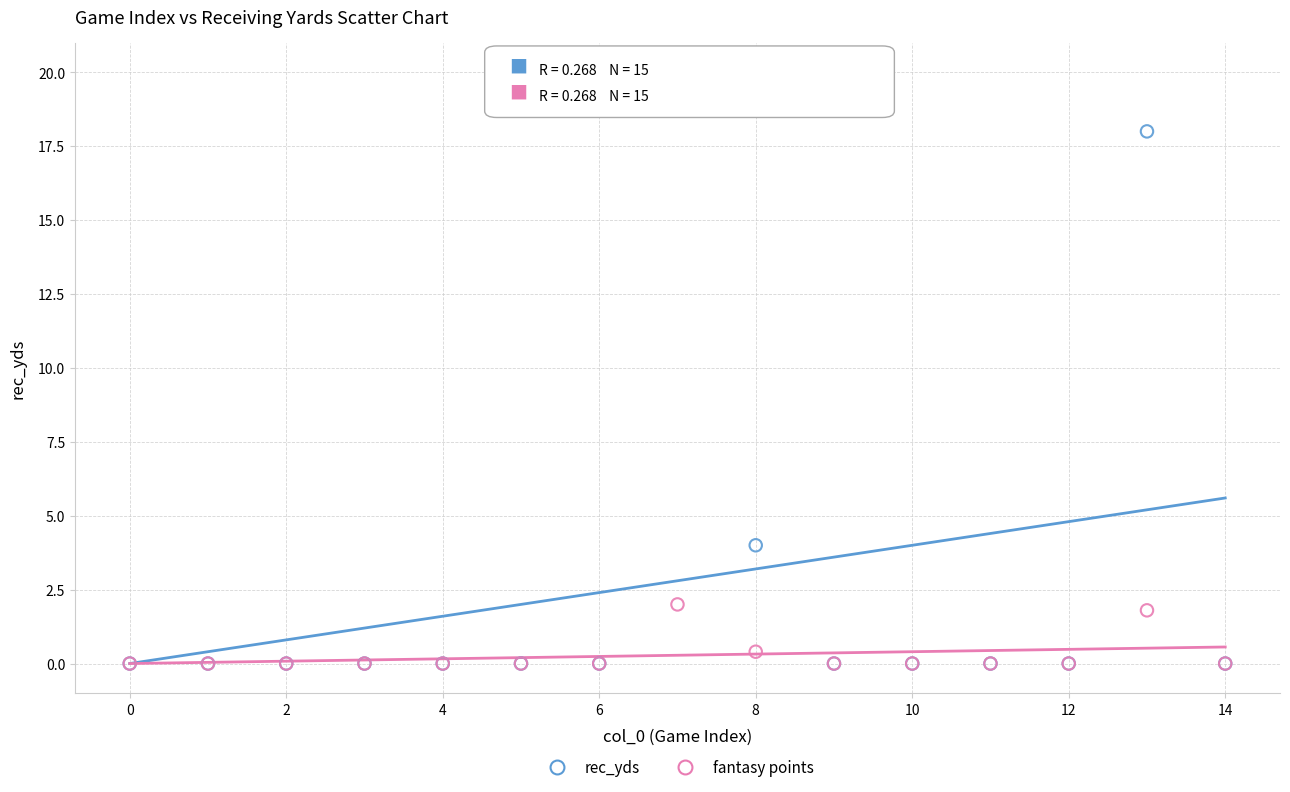

Which series contains the highest Y value?

rec_yds